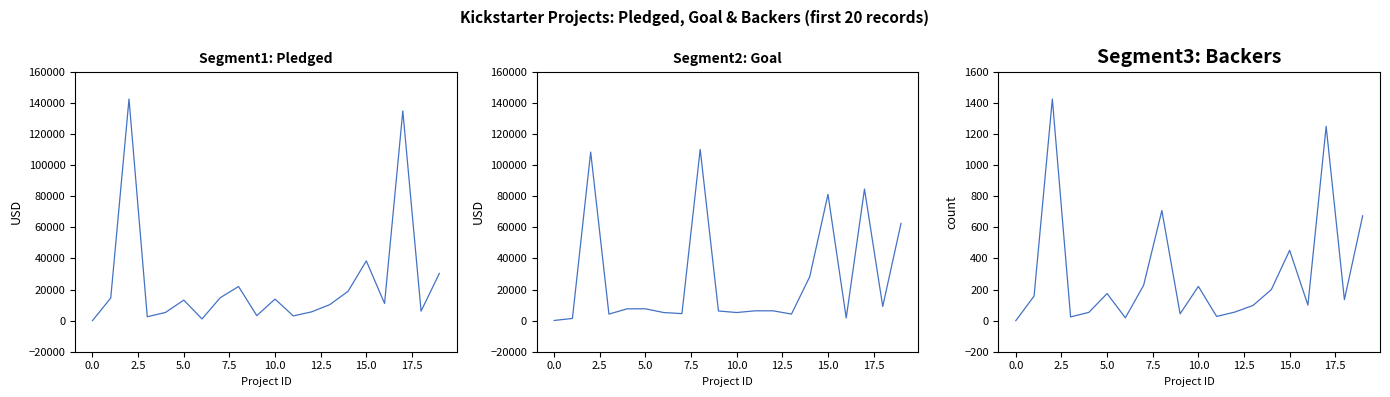

How many values in pledged are above zero?

19